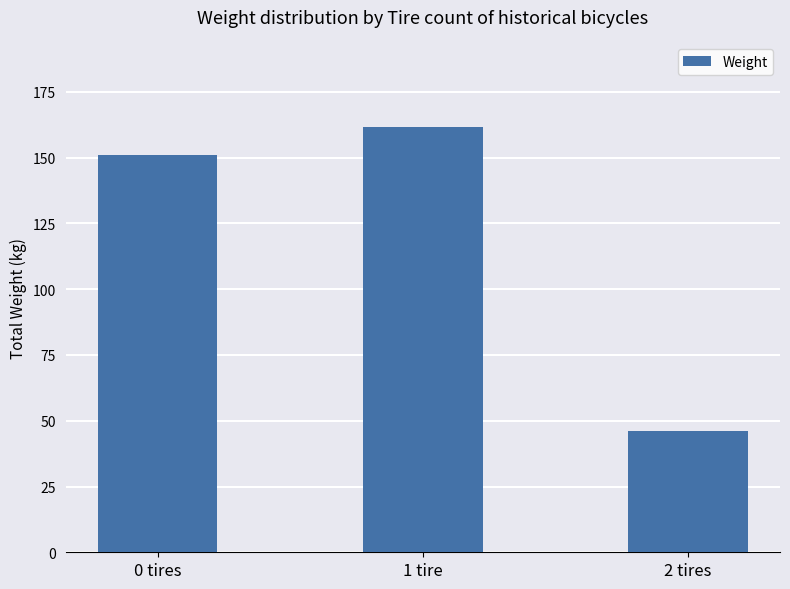

What is the label of the 1st bar from the right?

2 tires